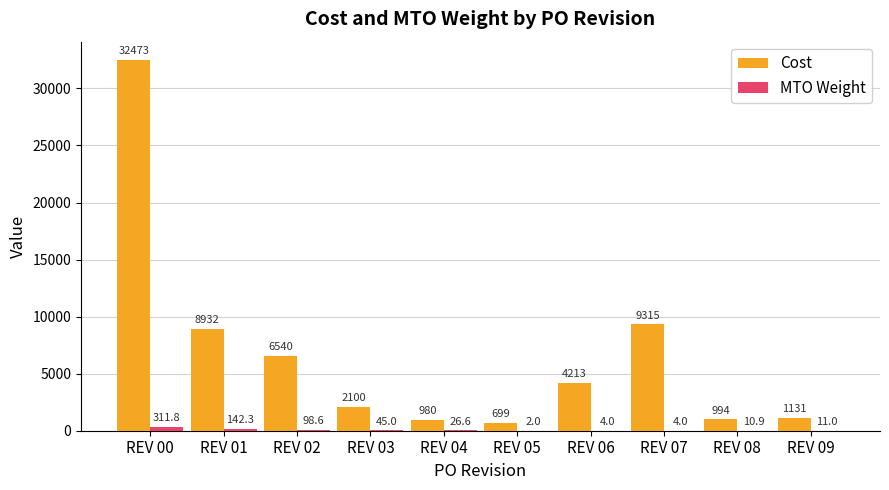

What is the greatest value displayed?

32473.0